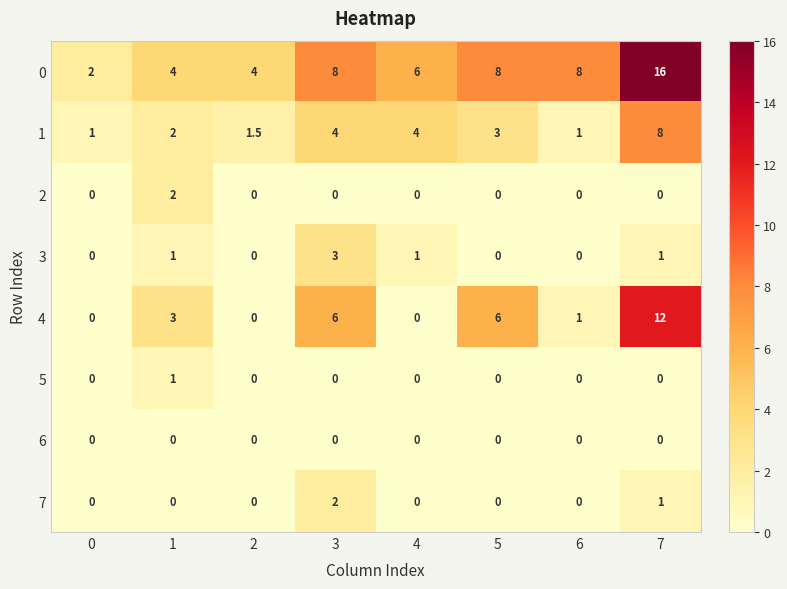

How many 5 values are between 0 and 1?

8